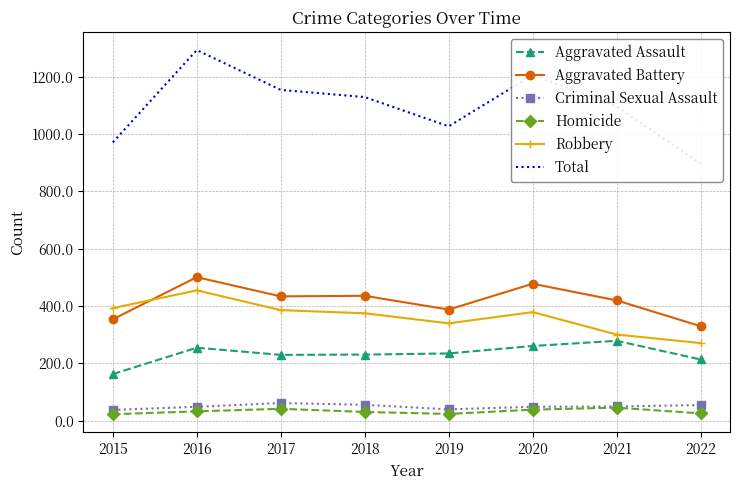

What is the maximum value shown in the chart?

1293